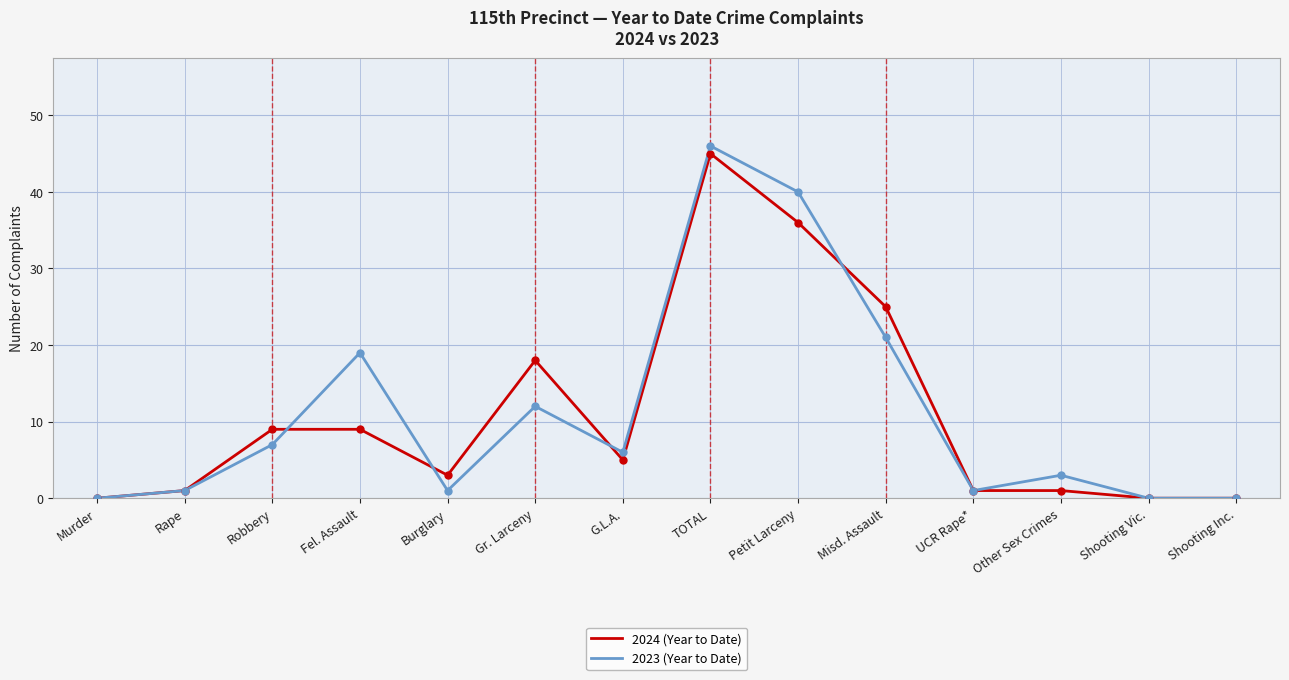

What is the maximum value for 2023 (Year to Date)?

46